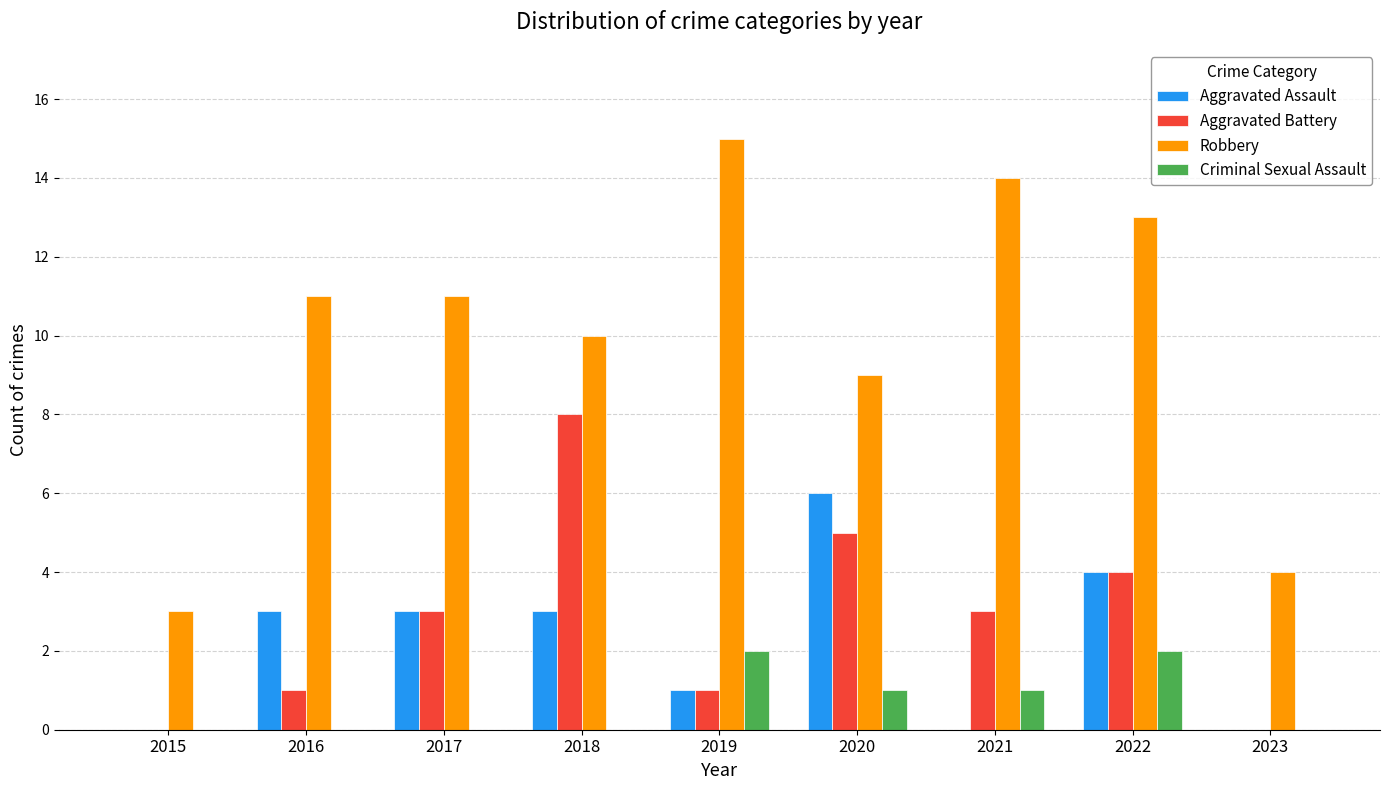

What is the total value across all series at 2023?

4